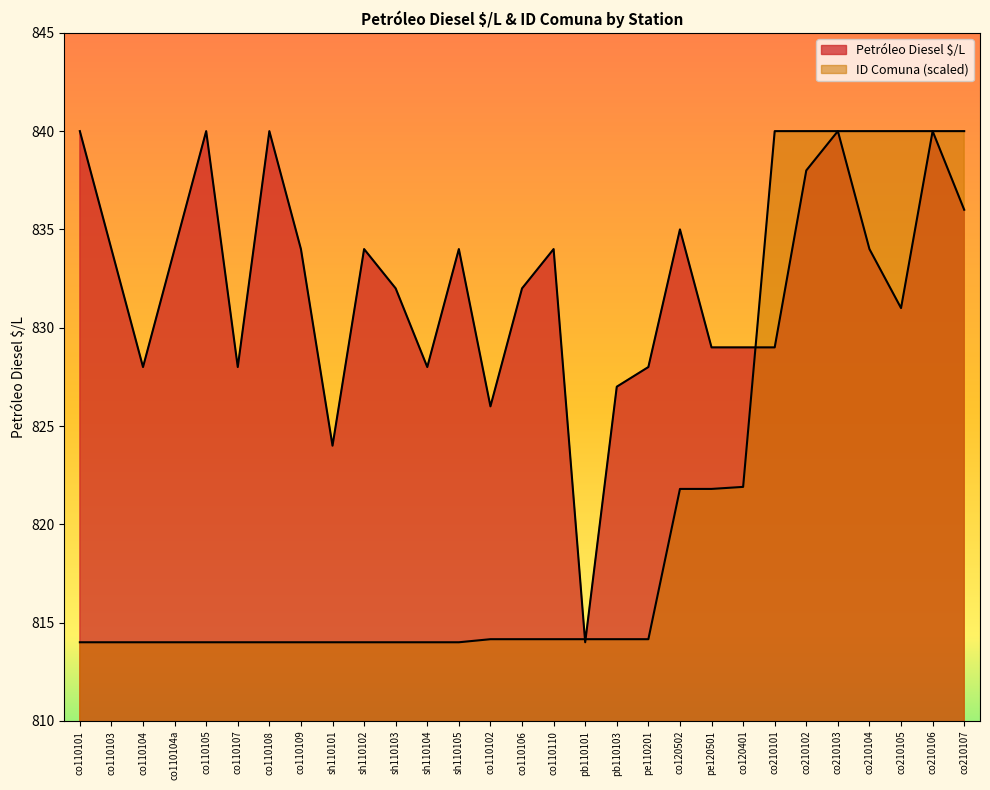

What is the minimum value for Petróleo Diesel $/L?

814.0